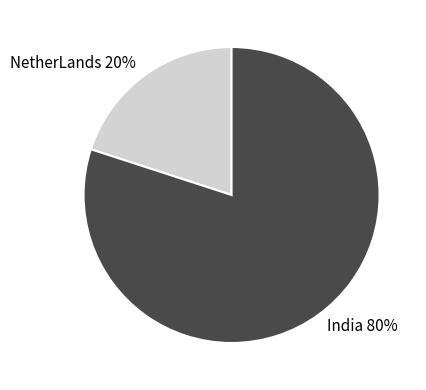

To the nearest percent, what portion does NetherLands represent?

20%